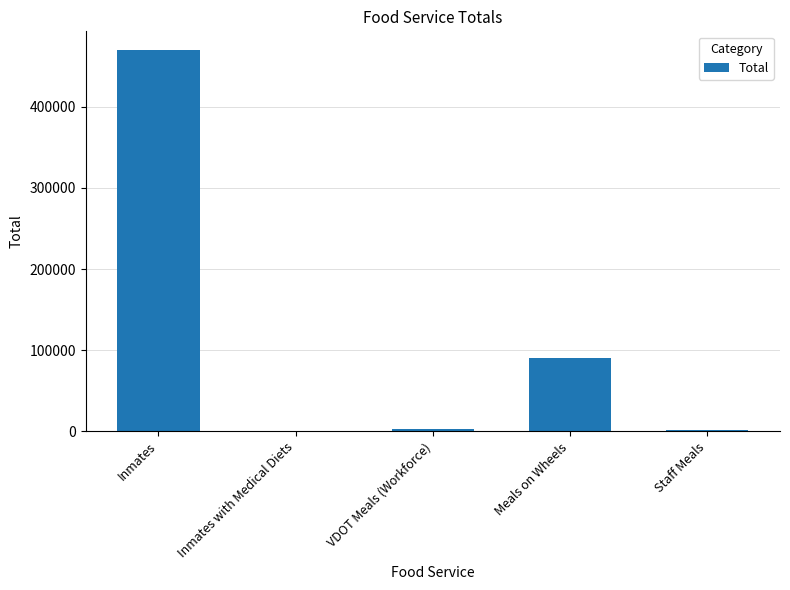

What is the maximum value shown in the chart?

469560